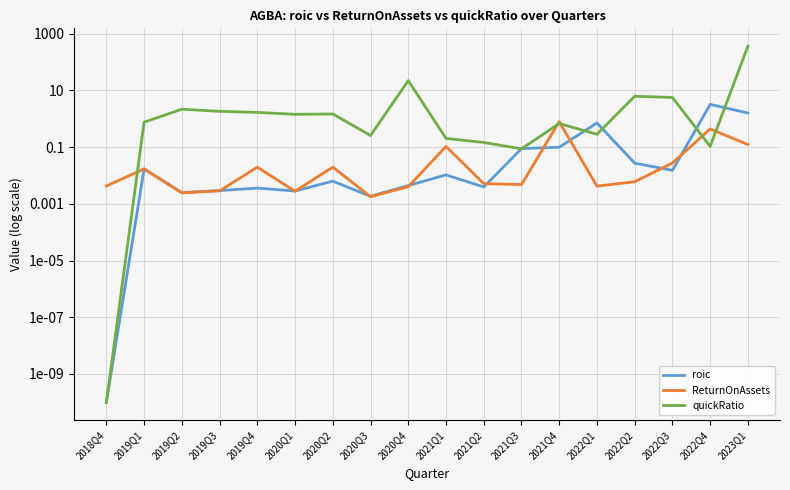

How many times do quickRatio and ReturnOnAssets cross each other?

5